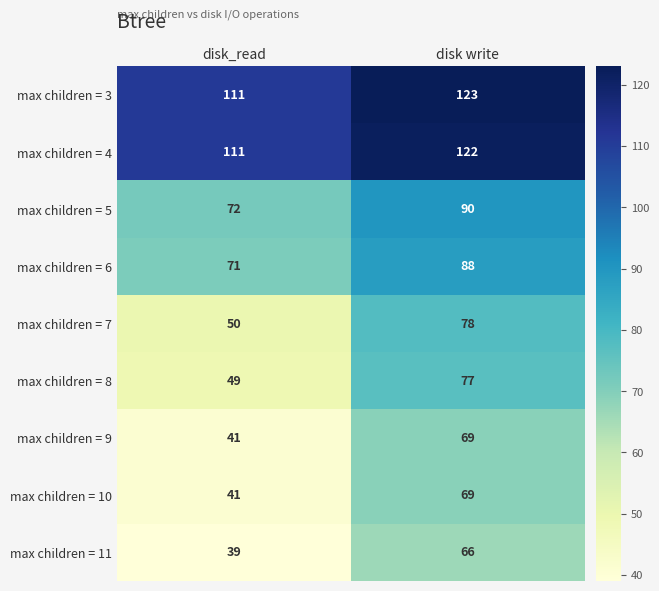

True or false: max children = 6 has a value of 88 at disk write.

True